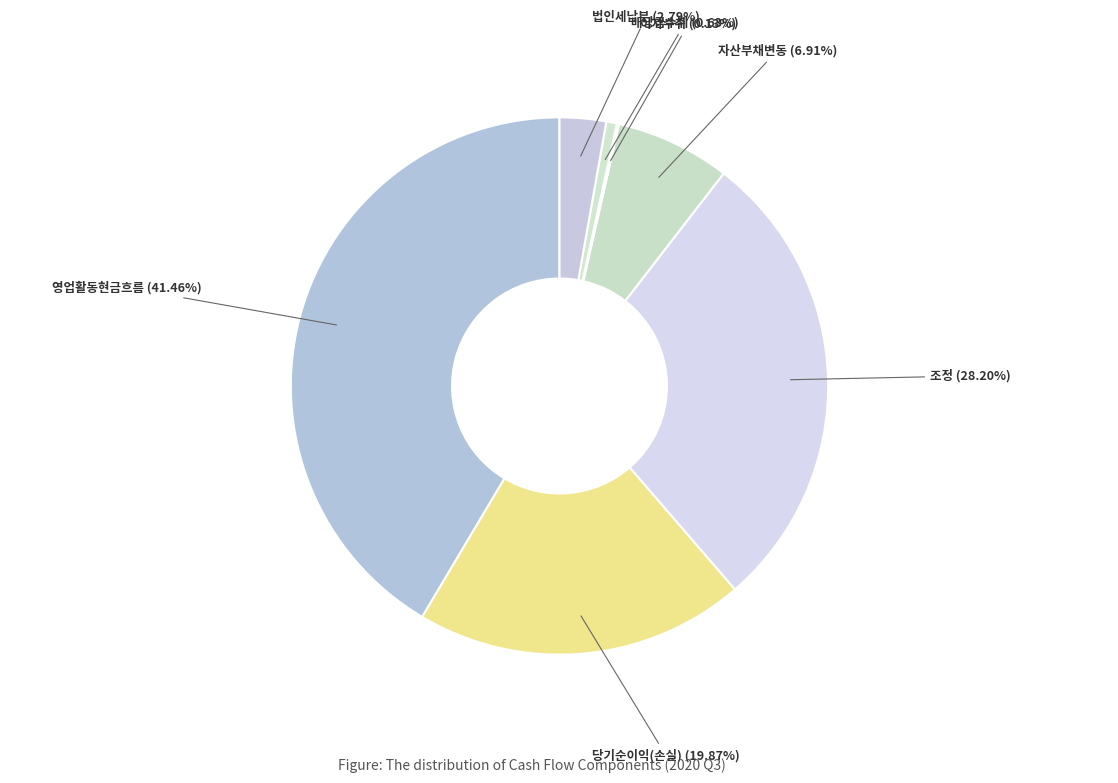

Rank the categories by value from lowest to highest.

이자수취, 배당금수취, 법인세납부, 영업활동으로인한자산ㆍ부채의변동, 당기순이익(손실), 조정, 영업활동으로 인한 현금흐름